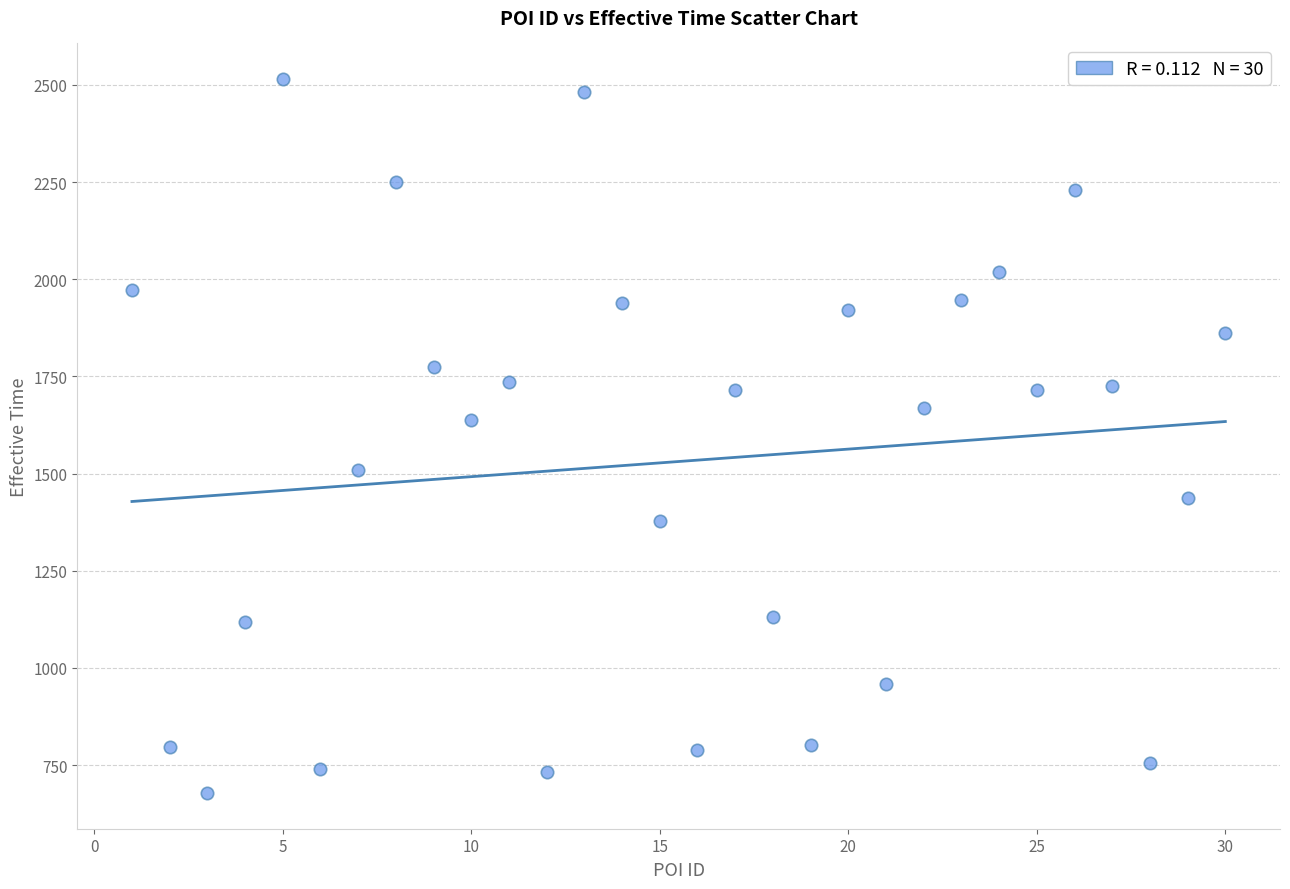

What is the range of X values (max minus min)?

29